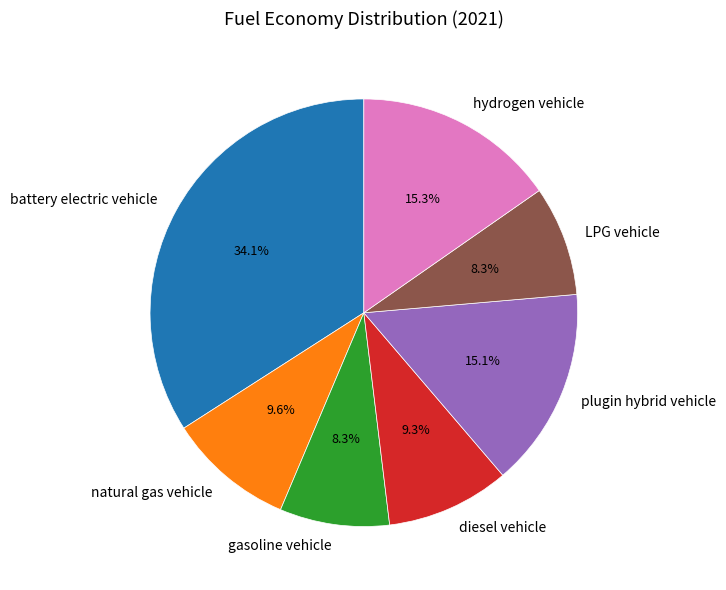

Between diesel vehicle and hydrogen vehicle, which is larger?

hydrogen vehicle